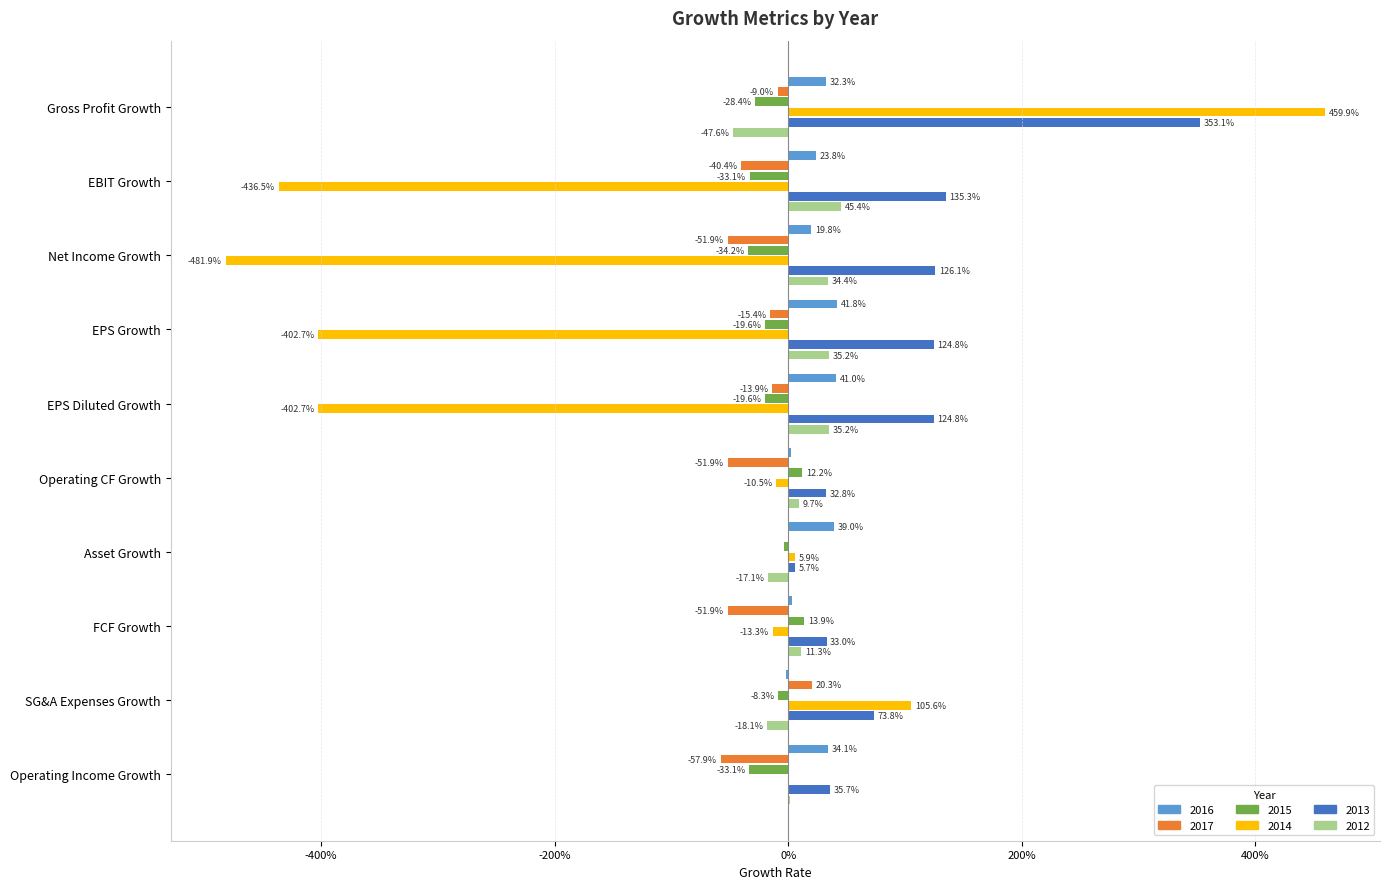

Is it true that 2013-12-31 equals 0.5 at Net Income Growth?

False